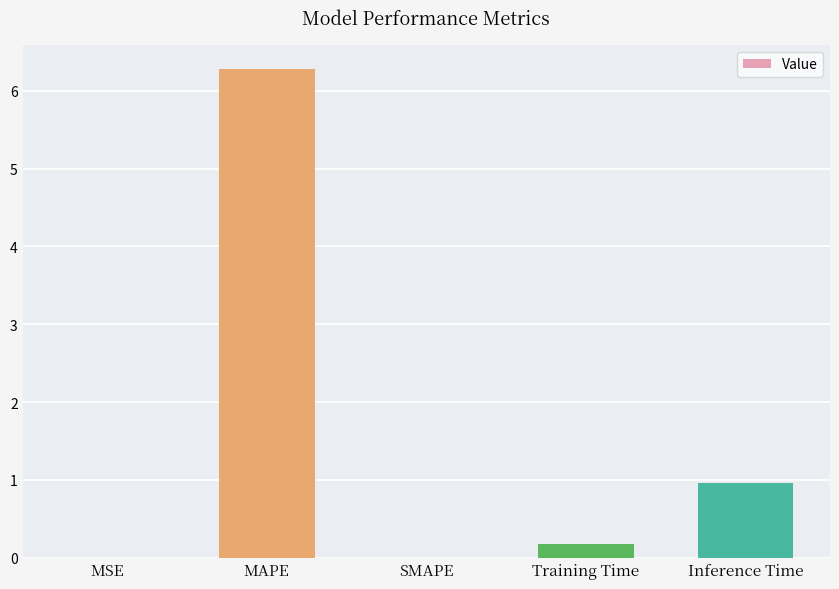

Which has a higher value, Training Time or SMAPE?

Training Time